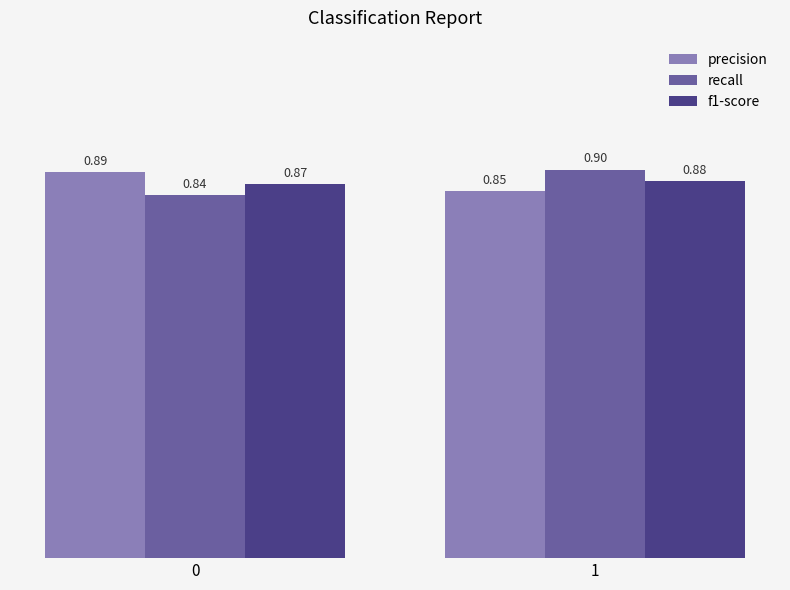

What is the greatest value displayed?

0.9